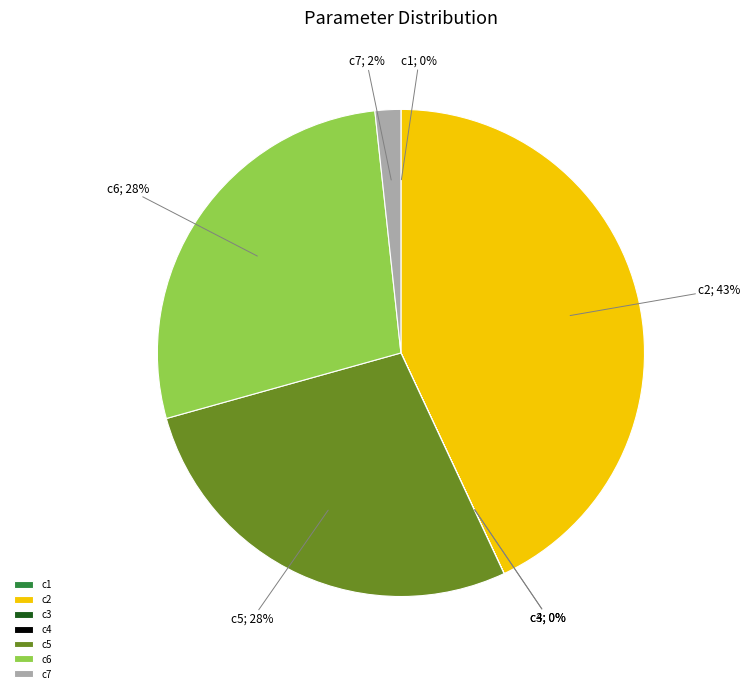

True or false: c2 accounts for 43% of the total.

True